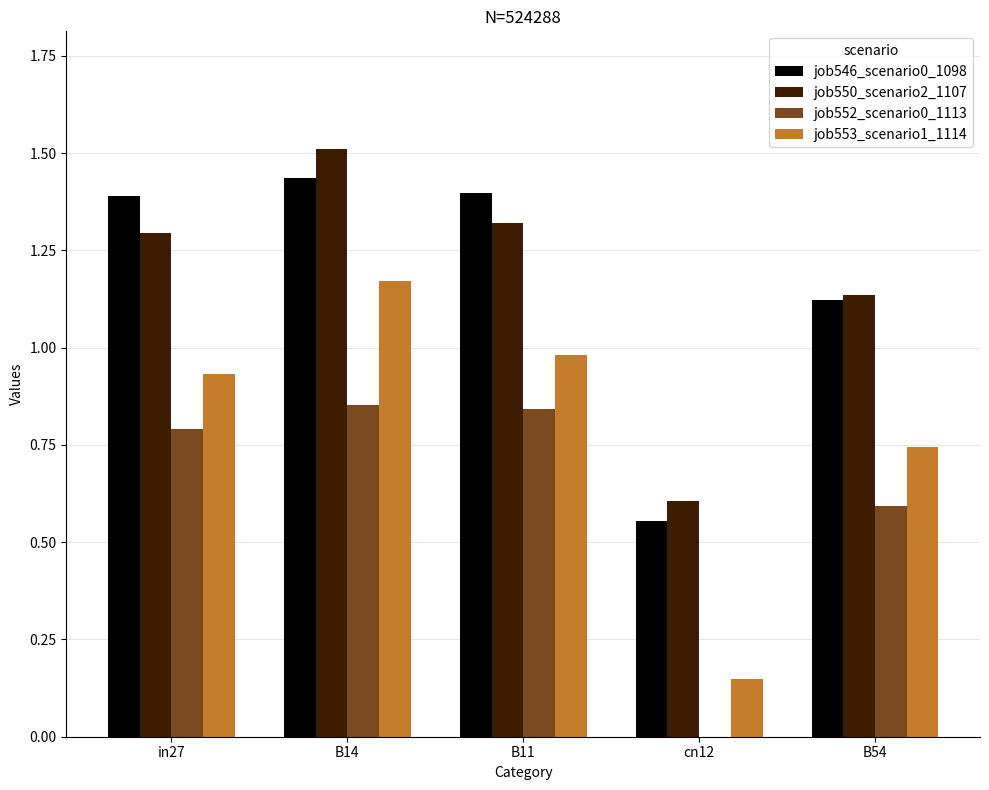

What is the sum of the job546_scenario0_1098 values at B11 and cn12?

2.0